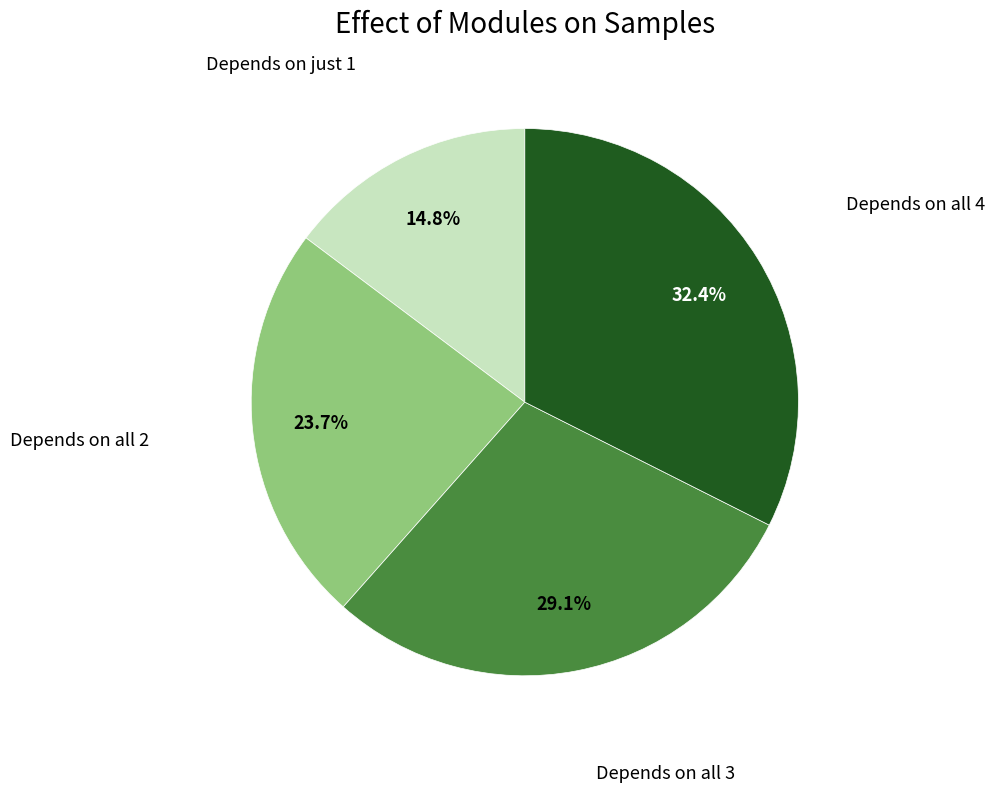

Is there a majority slice in this chart?

No